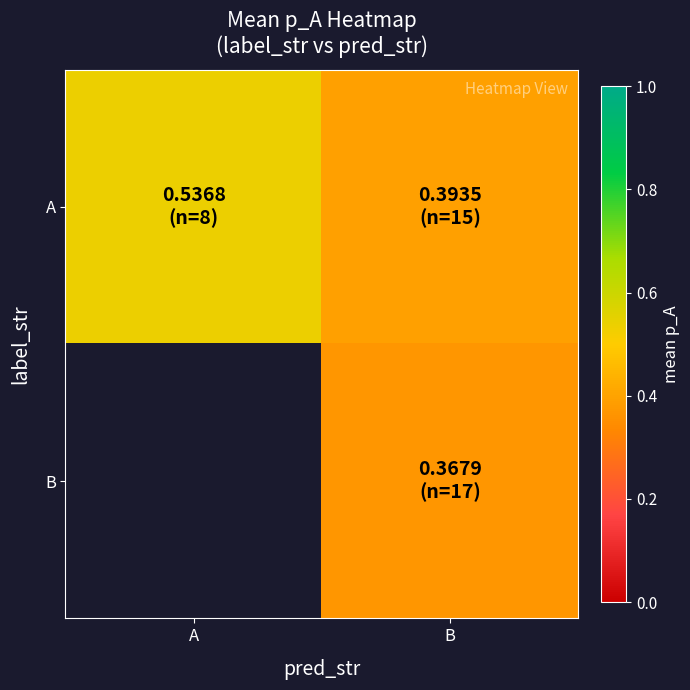

Between A and B, which is larger?

A